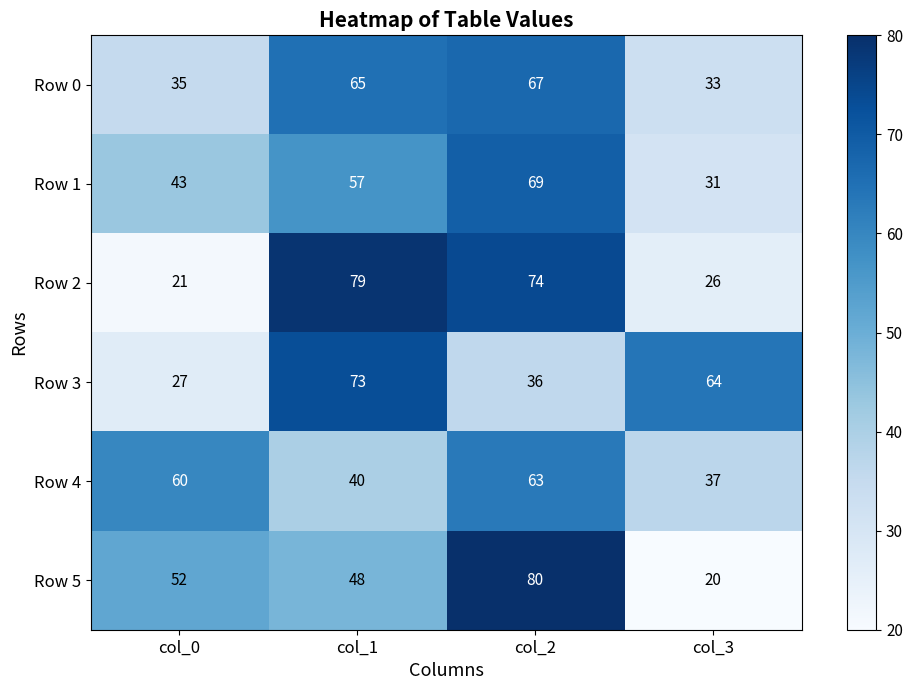

At which category is the sum across all series the highest?

col_2